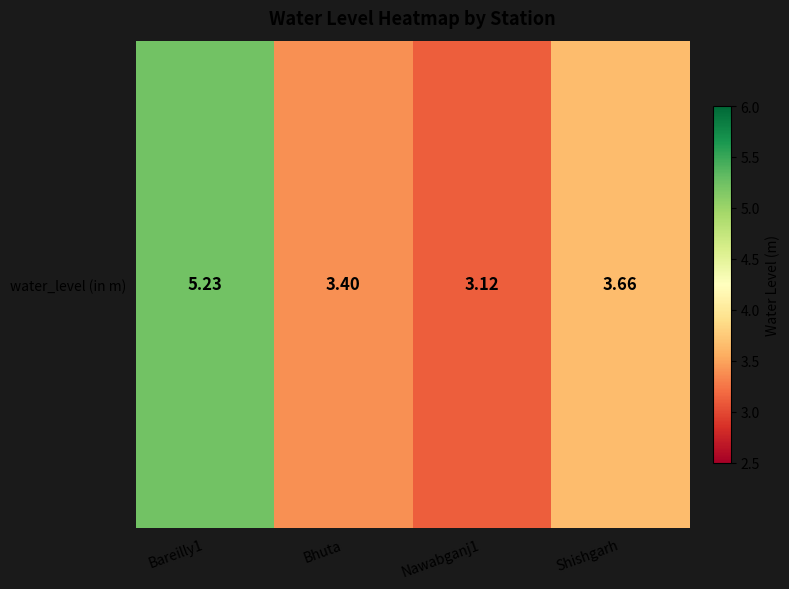

Which has a higher value, Bareilly1 or Bhuta?

Bareilly1